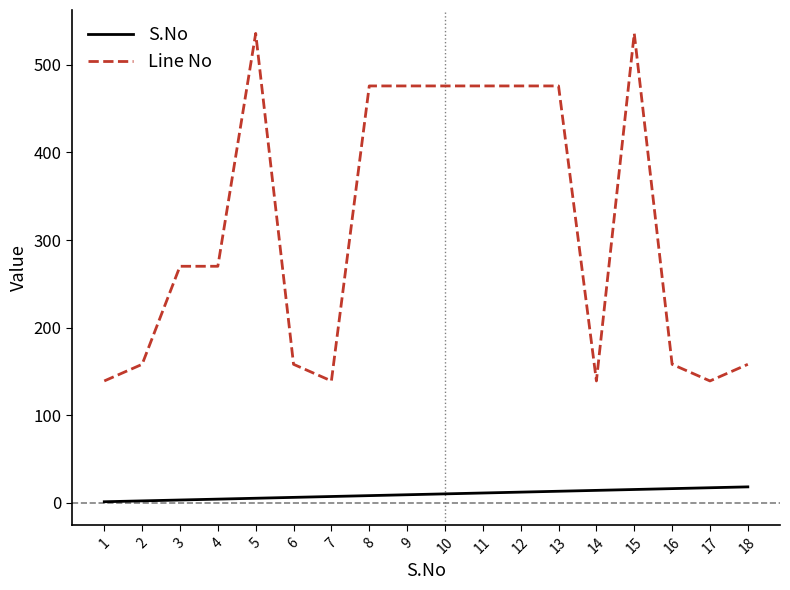

True or false: S.No and Line No intersect in this chart.

False